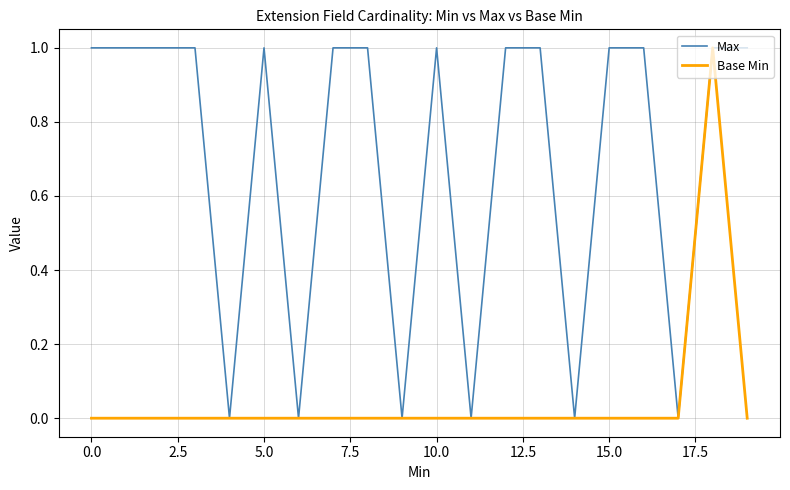

What is the difference between the maximum and minimum values in the Base Min series?

1